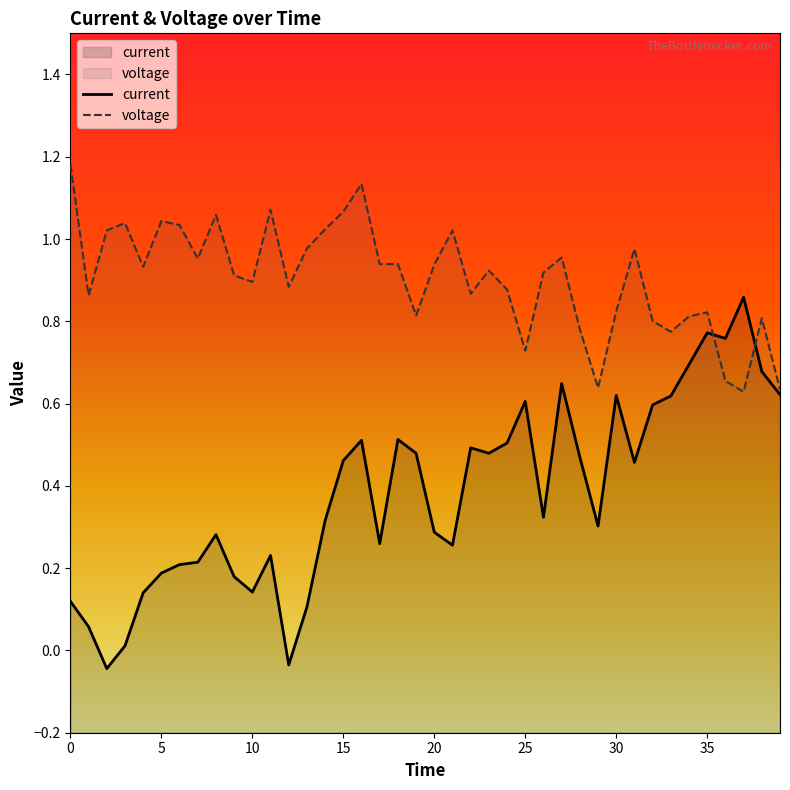

List the series in order of their overall mean, lowest first.

current, voltage